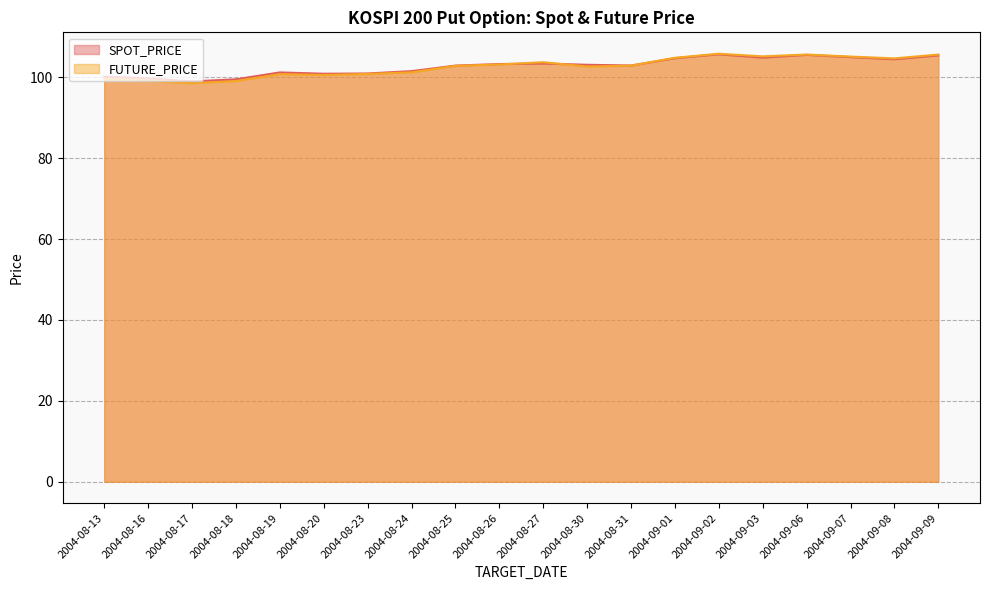

True or false: FUTURE_PRICE and SPOT_PRICE intersect in this chart.

True